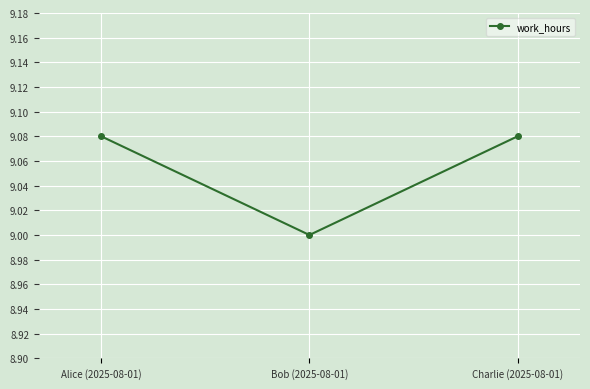

Count the values in the range 9 to 10.

3